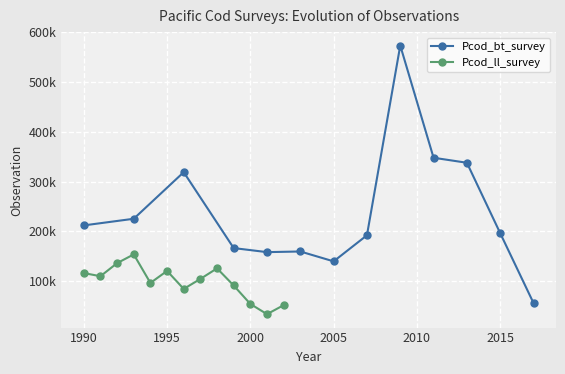

What is the total value across all series at 1990?

335516.0